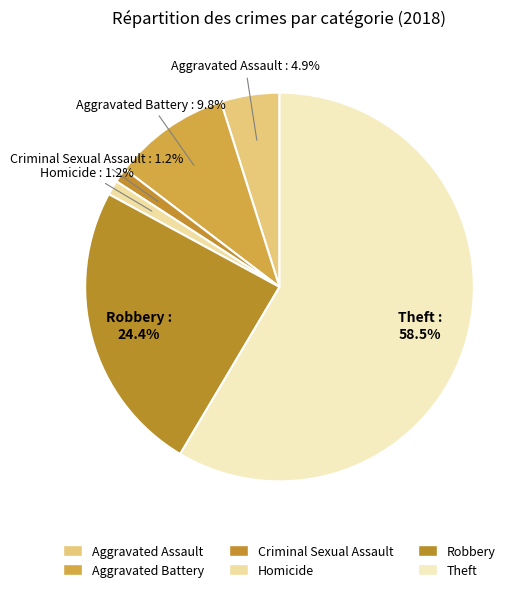

To the nearest percent, what is the difference between the Criminal Sexual Assault and Aggravated Battery slice percentages?

9%